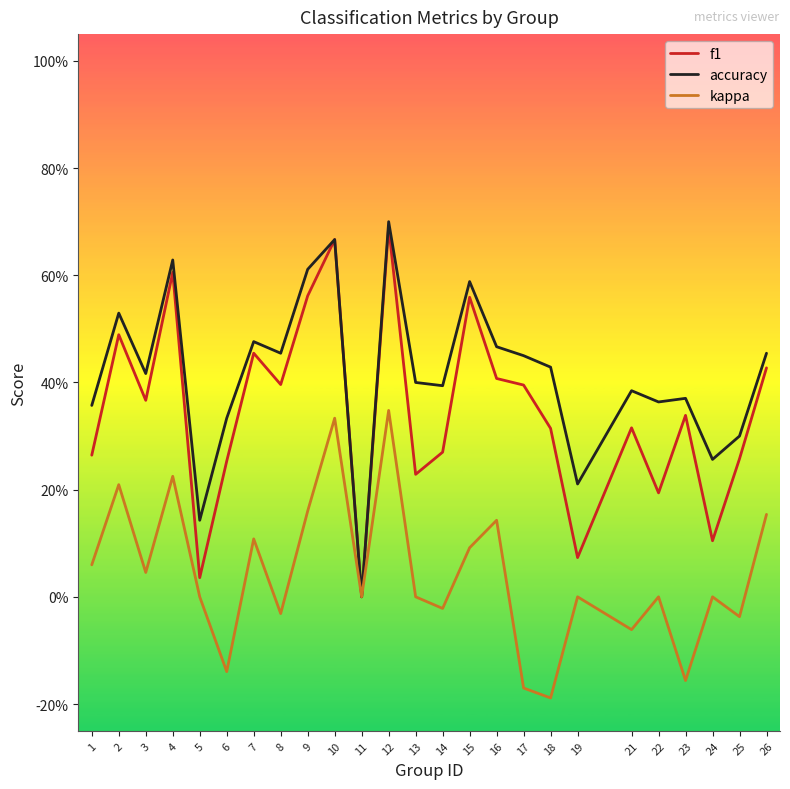

Is the value of f1 at 15 greater than the value of accuracy at 5?

Yes